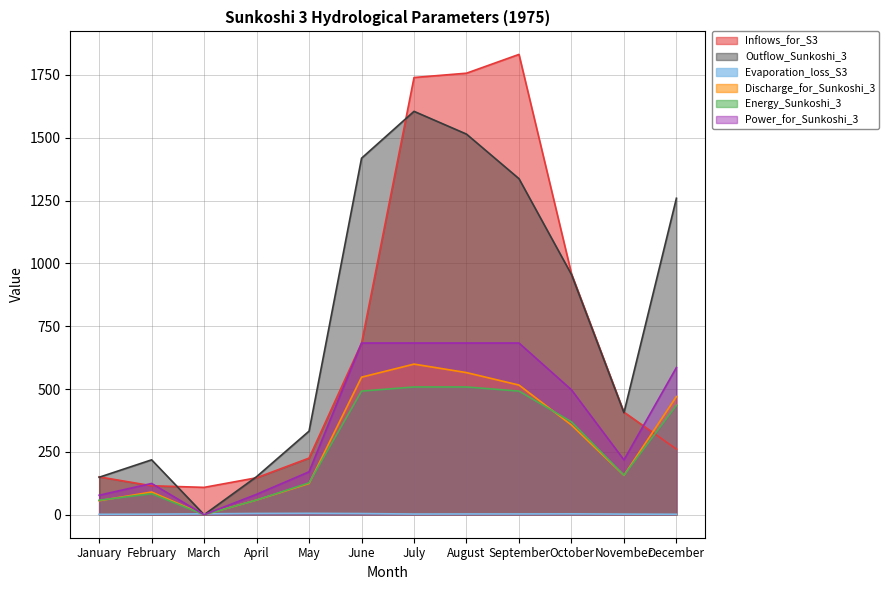

What is the sum of all Discharge_for_Sunkoshi_3 values?

3539.3